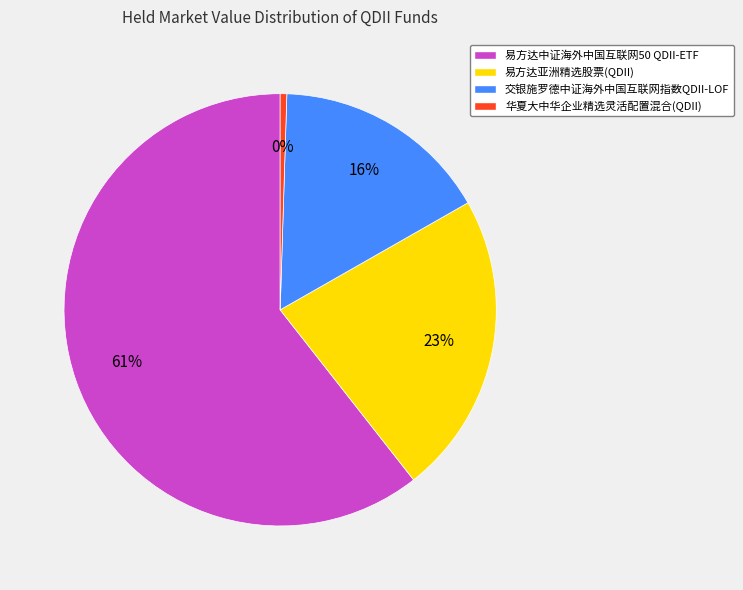

To the nearest percent, what is the average slice percentage?

25%